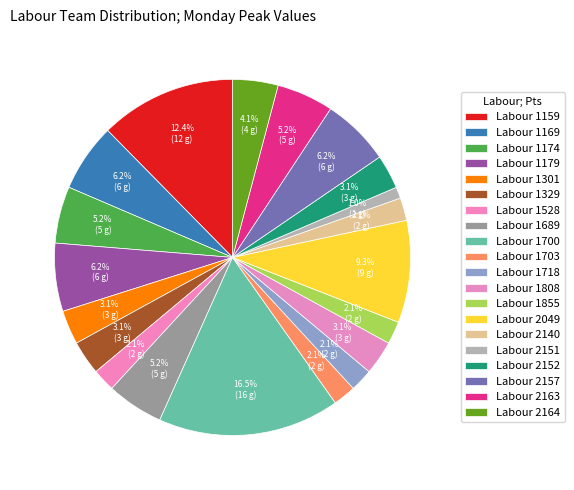

What percentage do Labour 1329 and Labour 1169 together represent?

9.3%